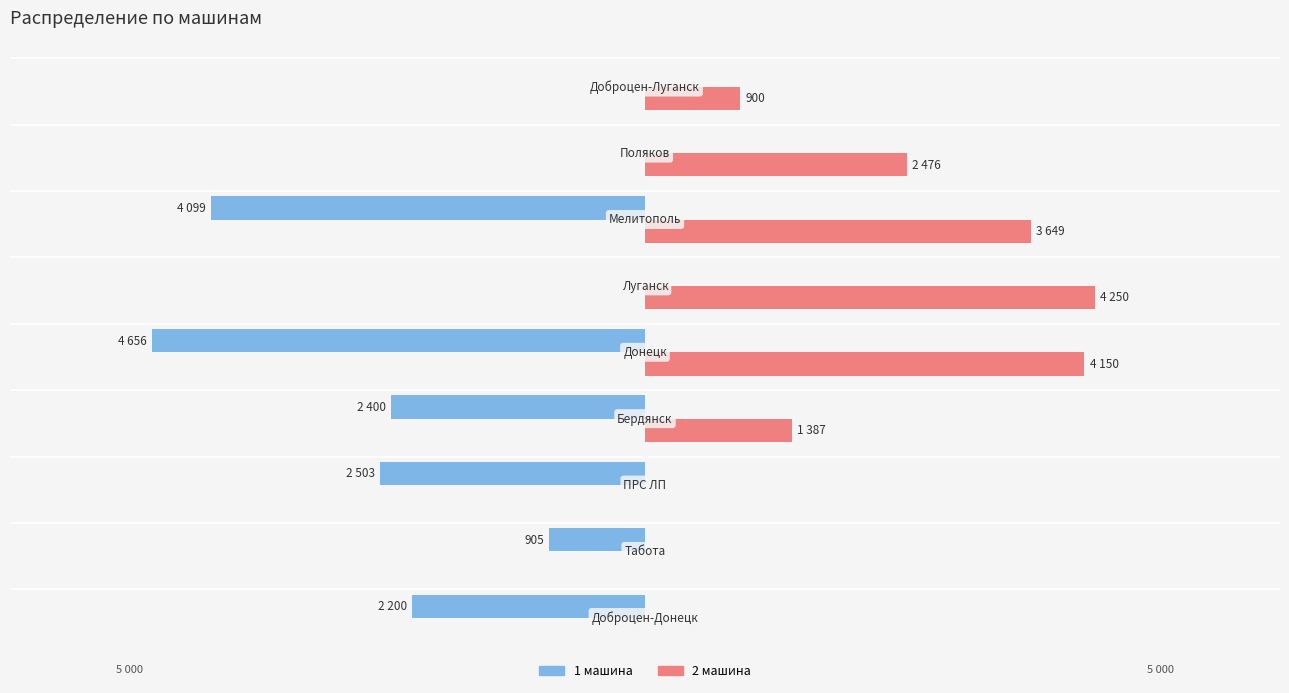

Reading right to left, list all the values displayed in this chart.

1 машина: 0	0	-4099	0	-4656	-2400	-2503	-905	-2200
2 машина: 900	2476	3649	4250	4150	1387	0	0	0